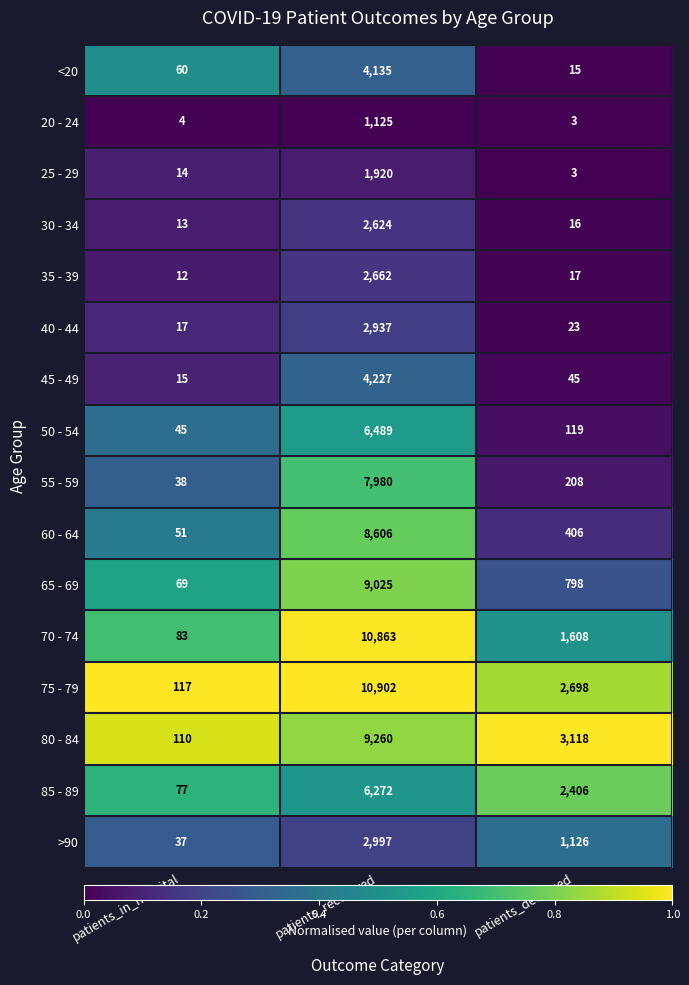

Is it true that 60 - 64 equals 8606 at patients_recovered?

True